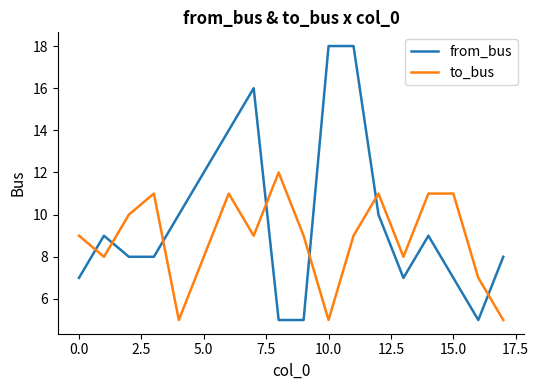

Which series has the largest total across all categories?

from_bus